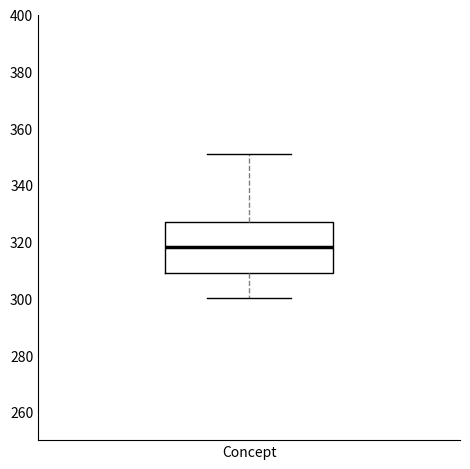

Transcribe this box plot: give where the median line is, the range the box spans, and where the two whiskers end, as read against the y-axis. The values are not printed on the chart, so give them approximately, as read against the axis.

median 318, box 310 to 328, whiskers 300 to 352